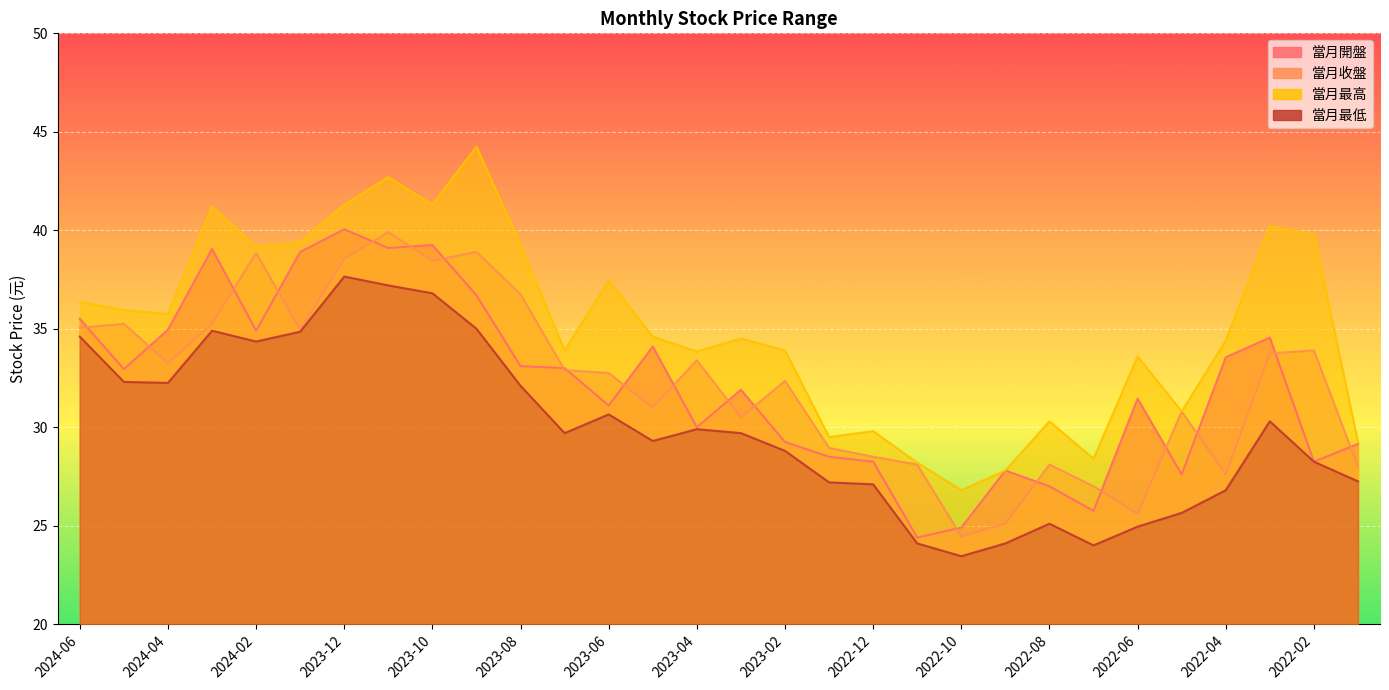

What is the maximum value for 當月最高?

44.2